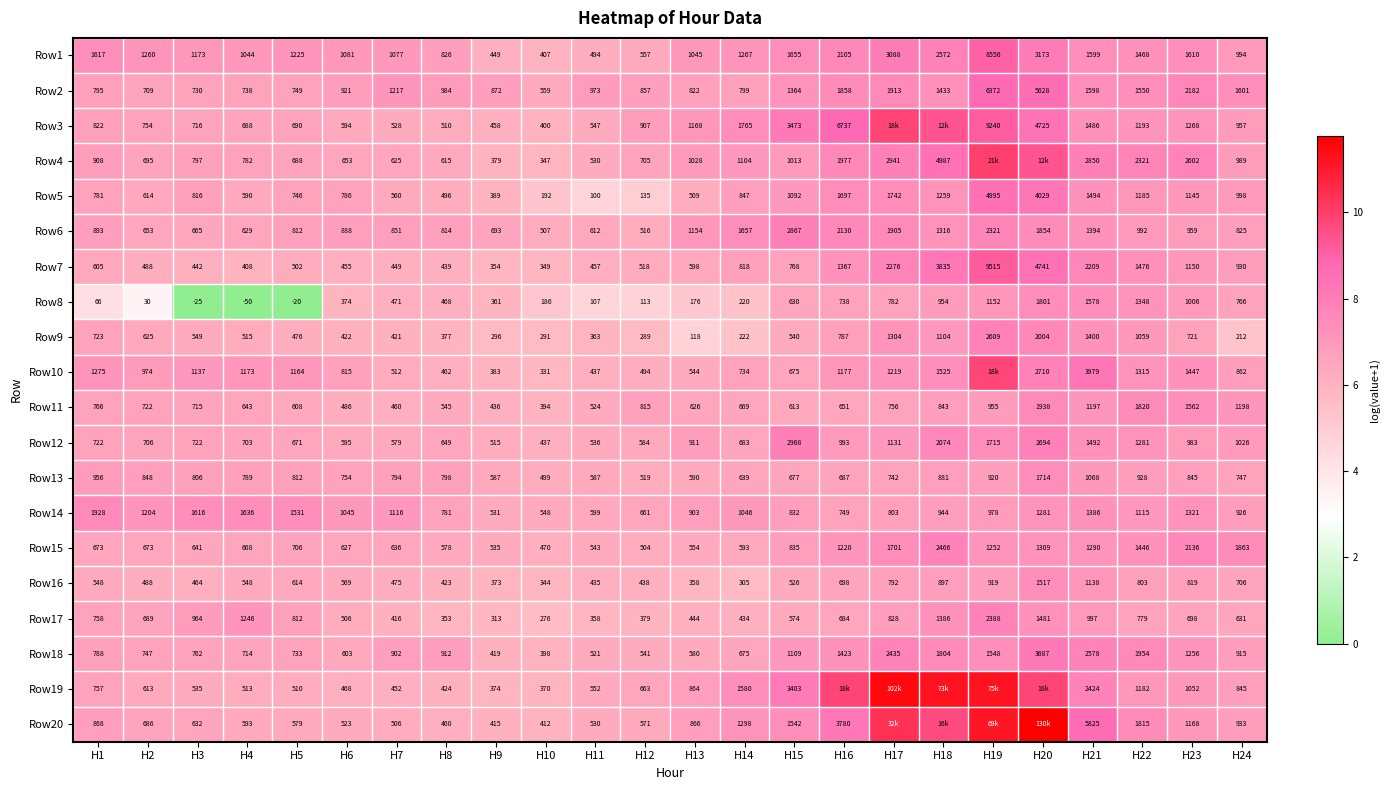

How many distinct data groups are displayed?

20